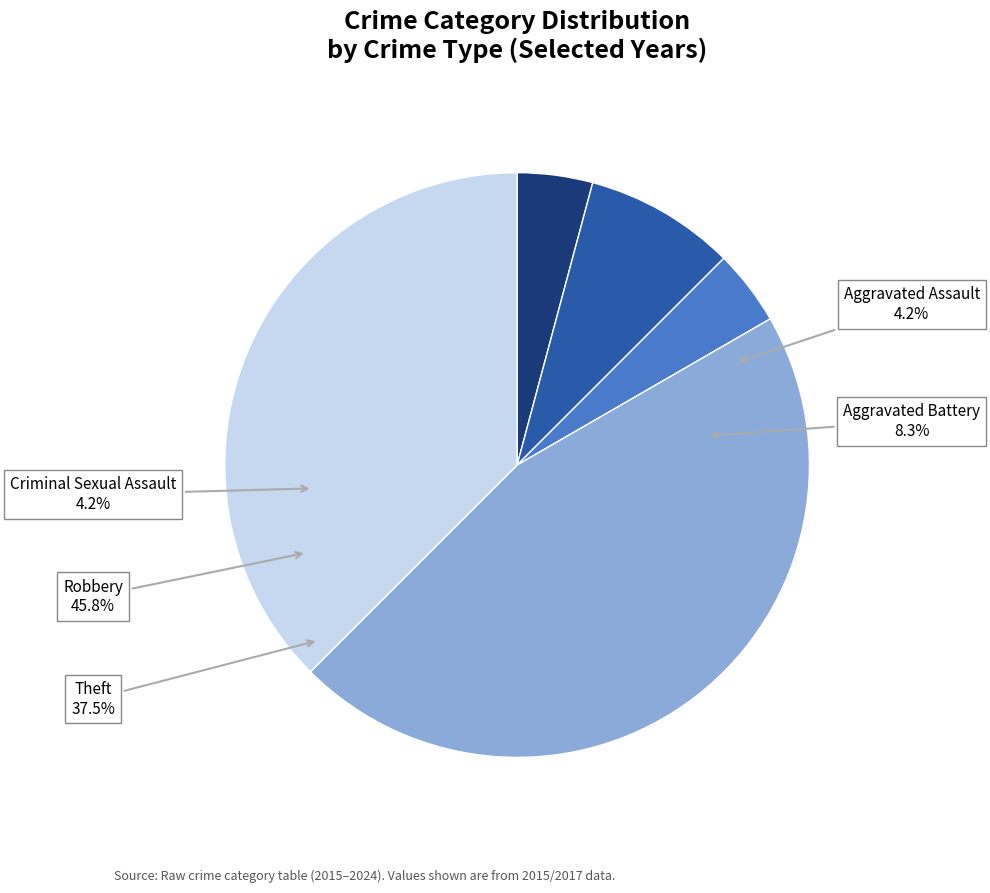

What percentage is the Aggravated Assault slice, to the nearest percent?

4%